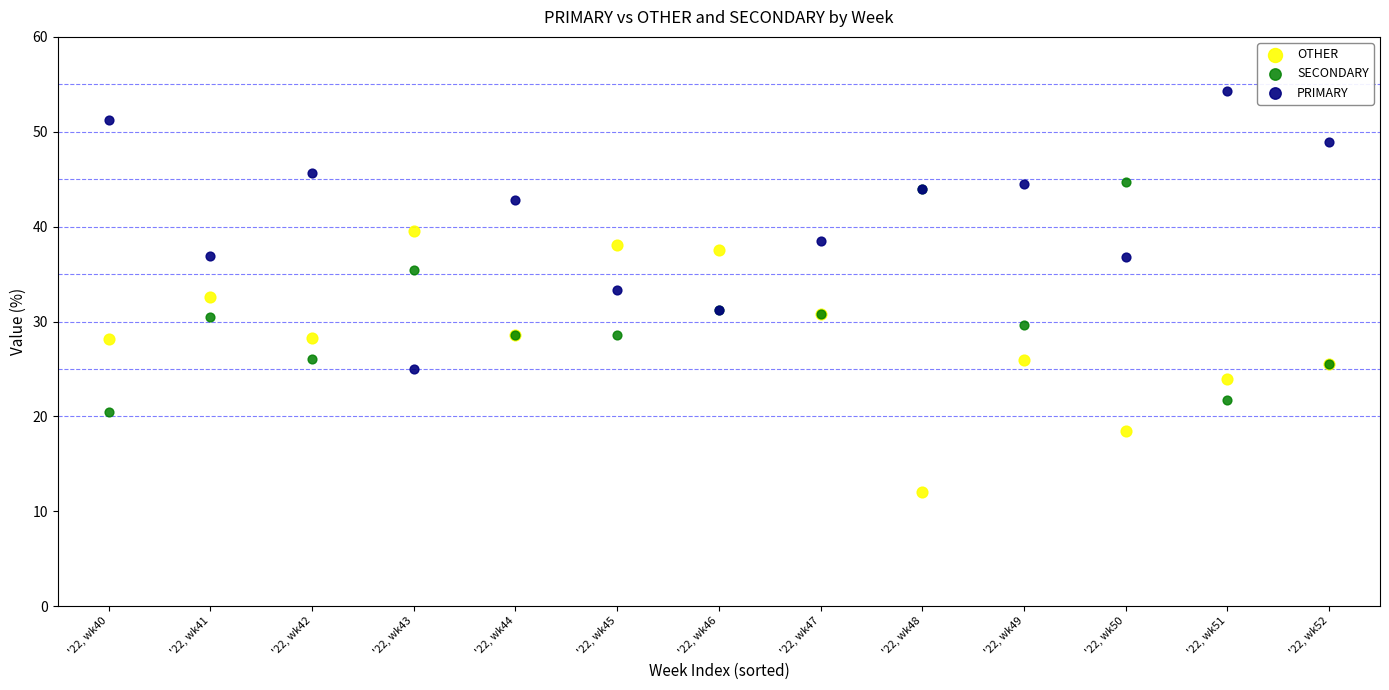

What are all the series names shown in the legend?

OTHER, SECONDARY, PRIMARY